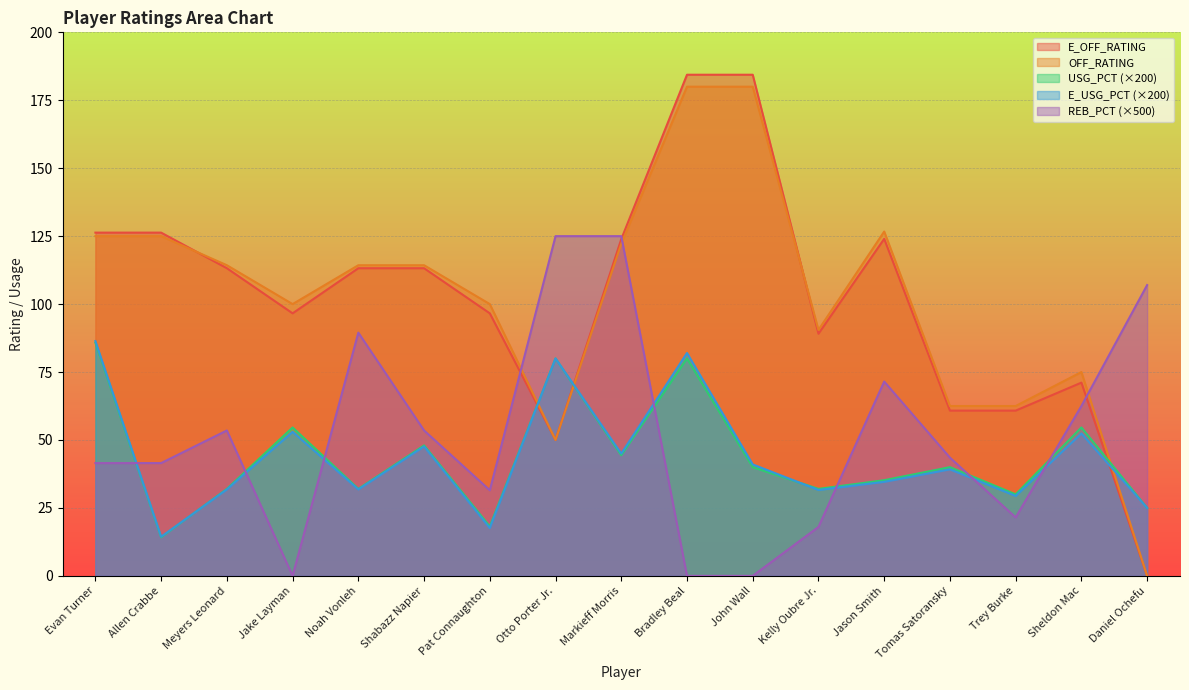

What is the label of the 17th point from the right?

Evan Turner